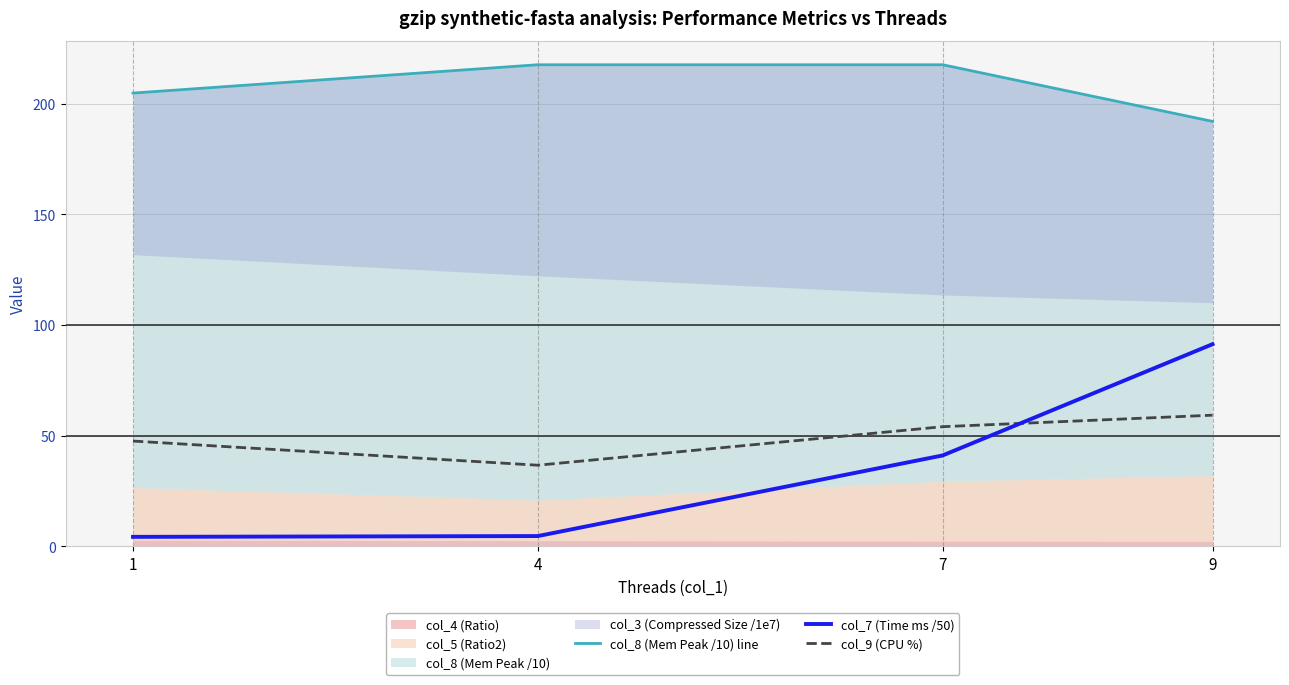

What is the sum of all col_9 (CPU %) values?

197.5